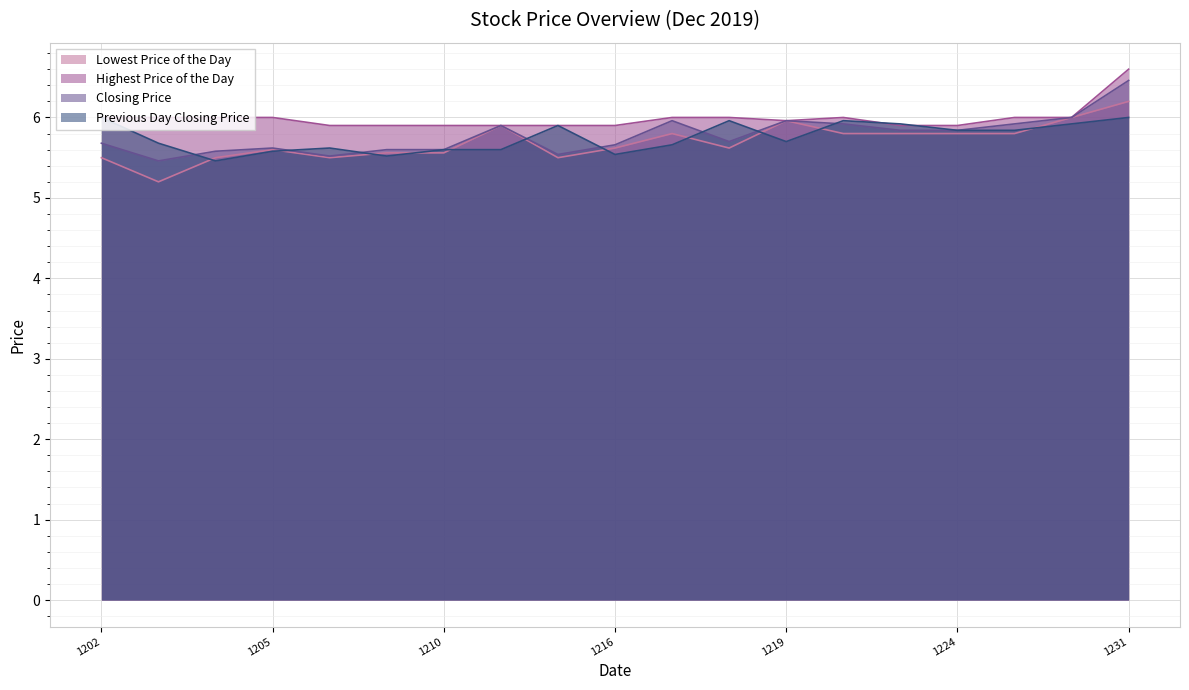

What is the lowest value of the Previous Day Closing Price series?

5.5